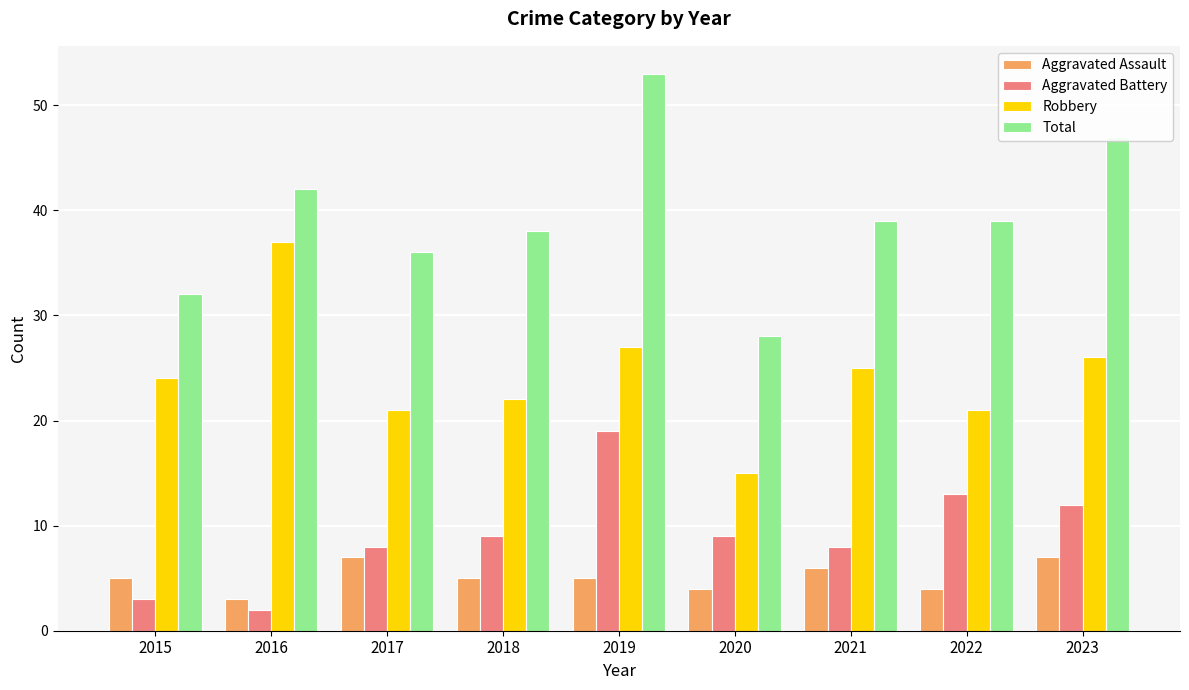

What is the spread (max minus min) of values at 2020?

24